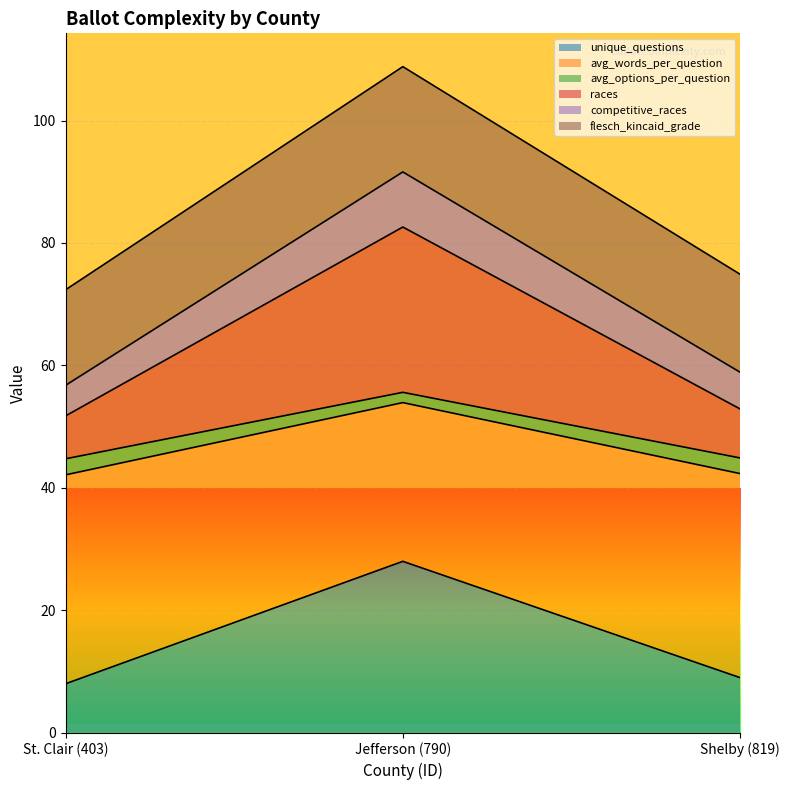

At how many categories does at least one series exceed 33?

3